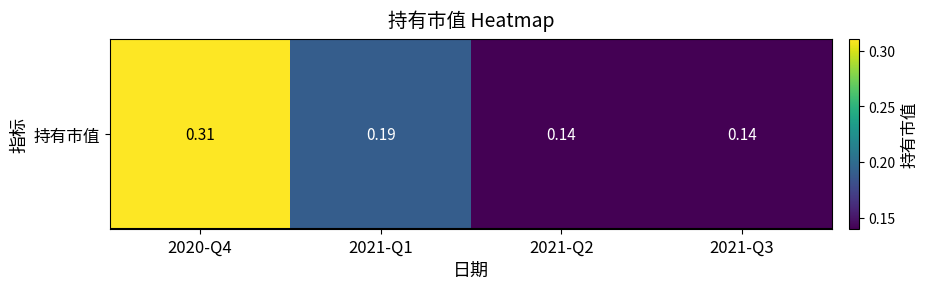

What is the maximum value shown in the chart?

0.3